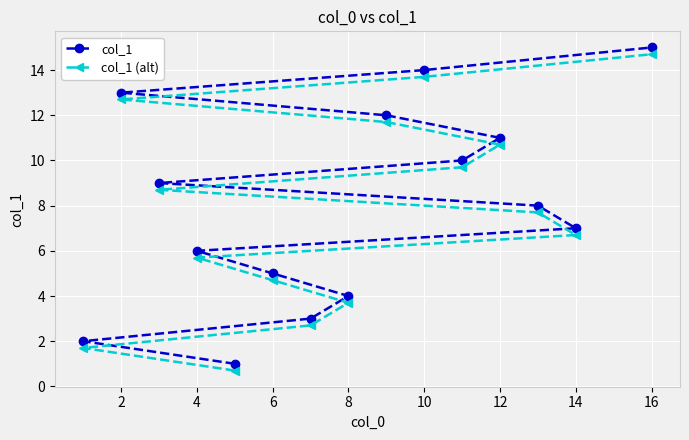

Where does the col_1 (alt) series first go above 7?

2